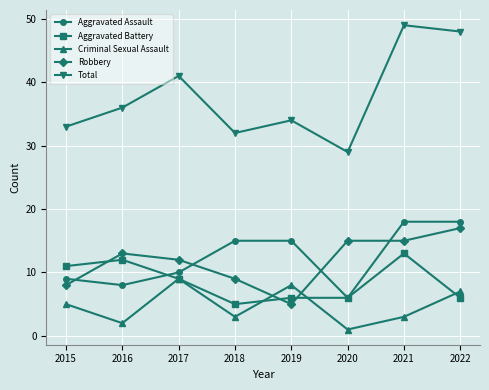

How many values in the Robbery series are below 13?

4